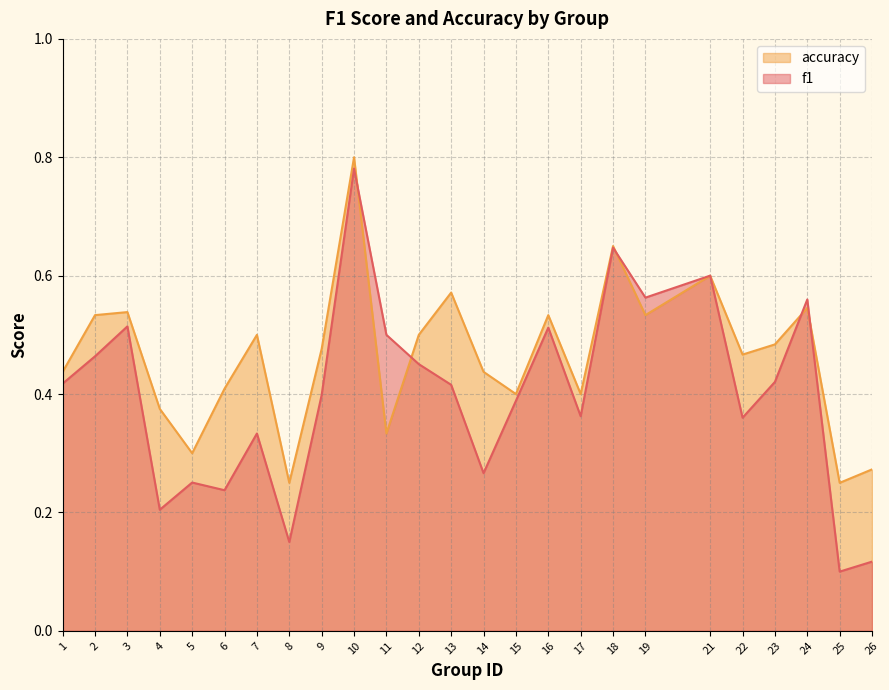

Does the chart have visible grid lines?

Yes